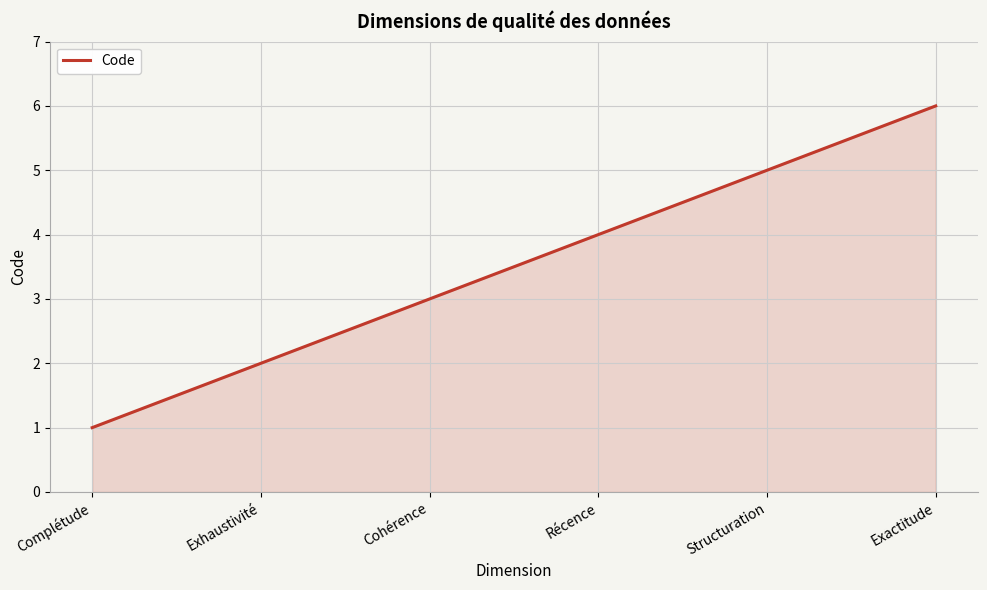

What is the greatest value displayed?

6